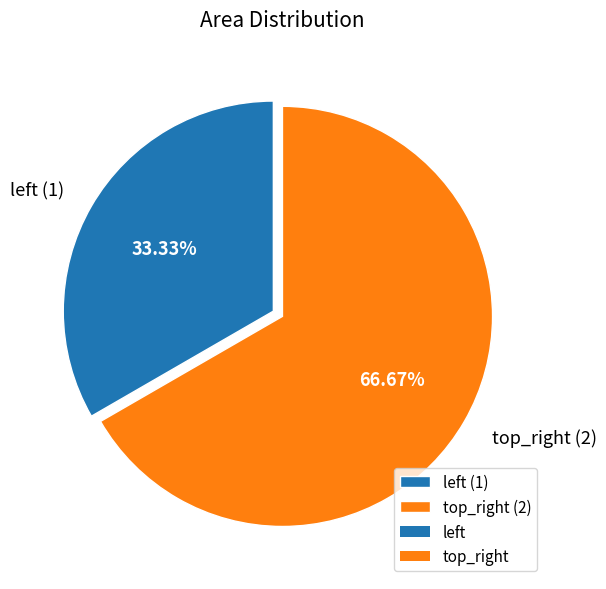

Does any single category account for the majority?

Yes